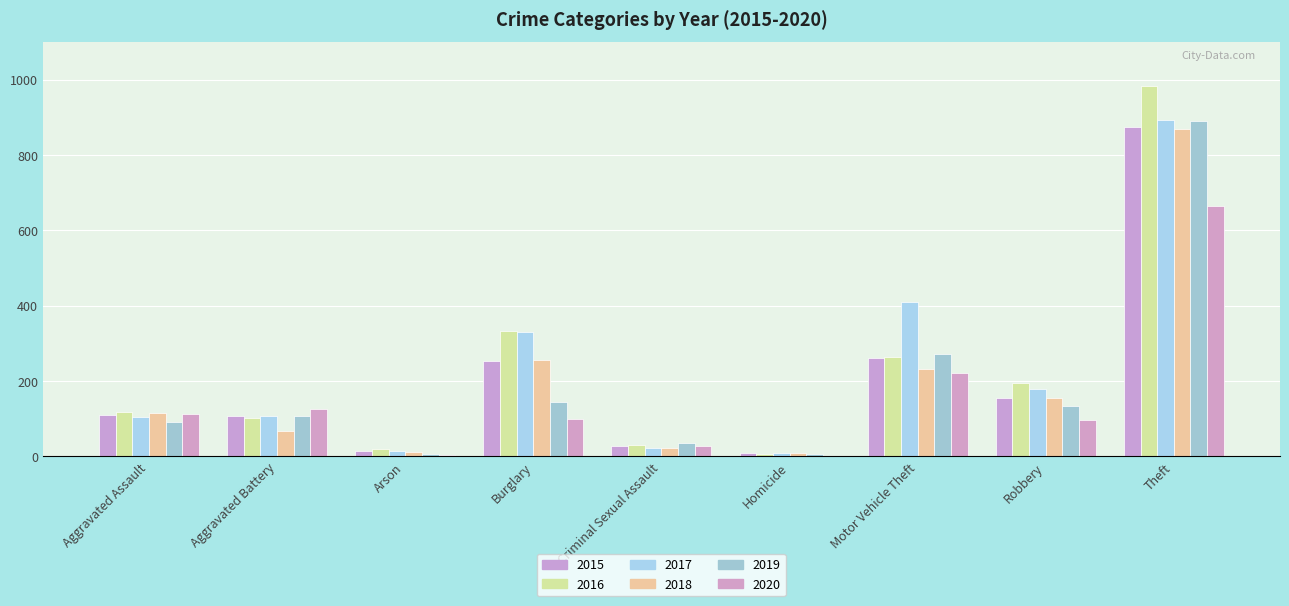

How many distinct data groups are displayed?

6